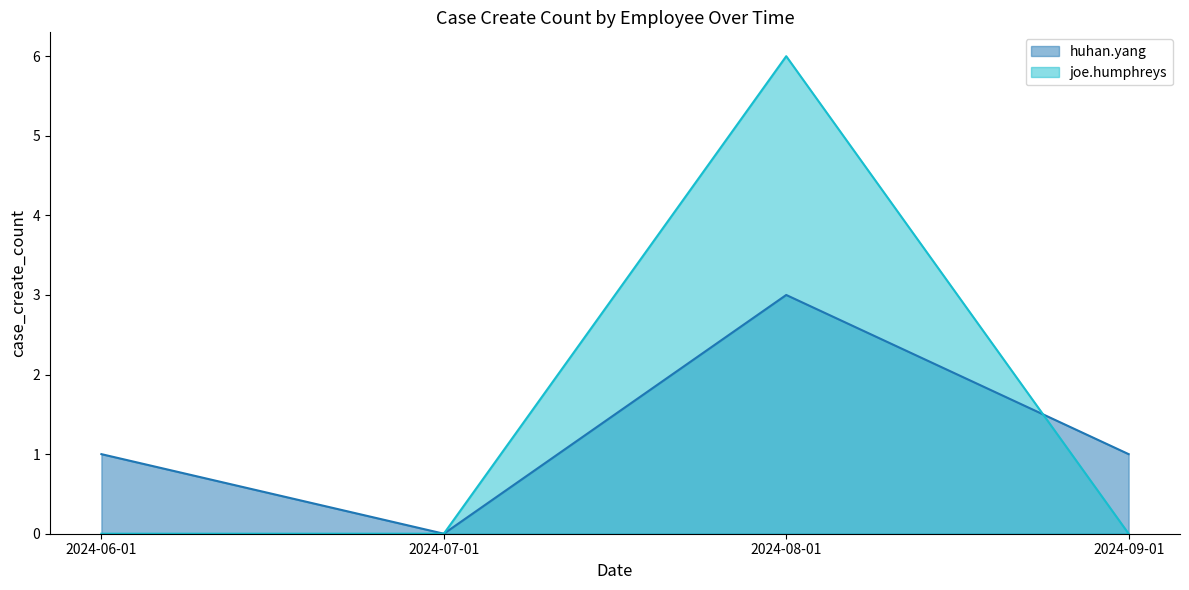

Reading right to left, list all the values displayed in this chart.

huhan.yang: 1	3	0	1
joe.humphreys: 0	6	0	0